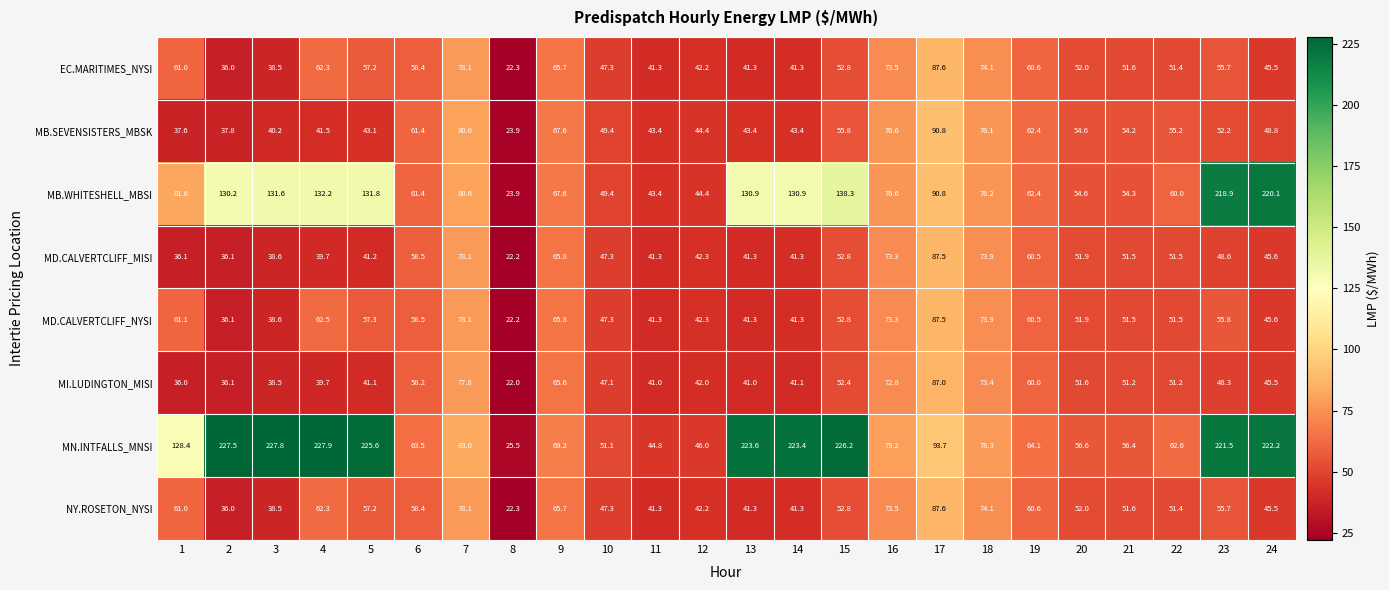

True or false: MD.CALVERTCLIFF_MISI has a value of 106.8 at 7.

False